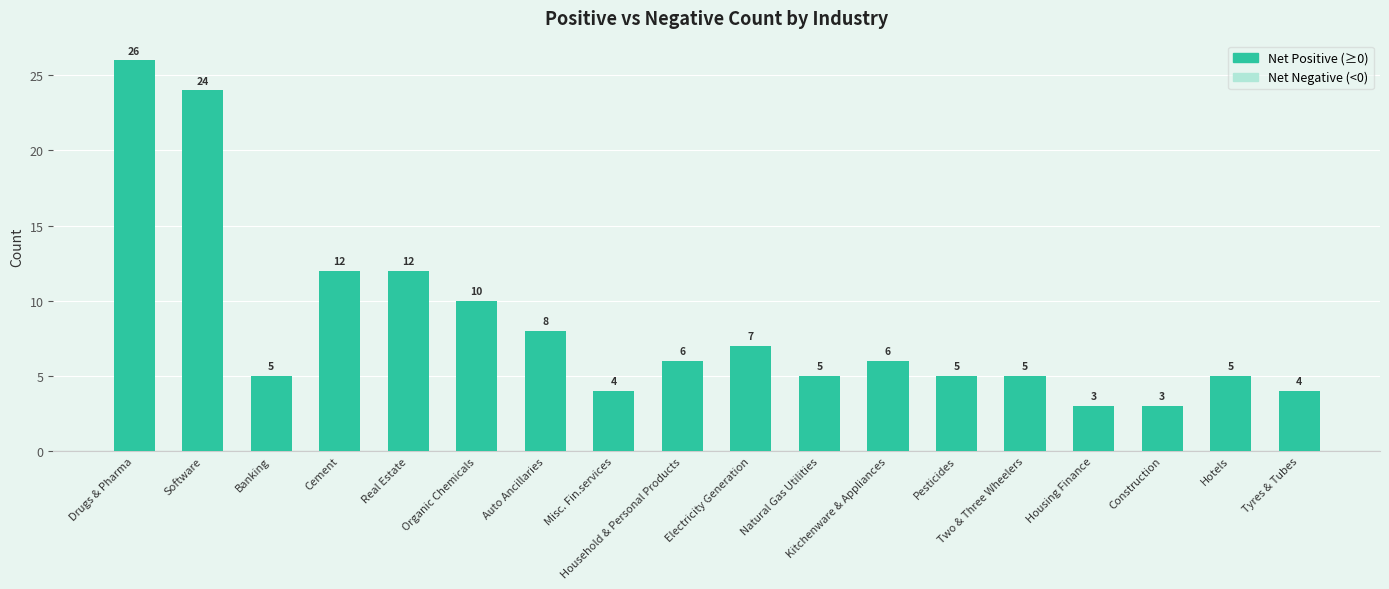

Is it true that the value at Real Estate is 19?

False